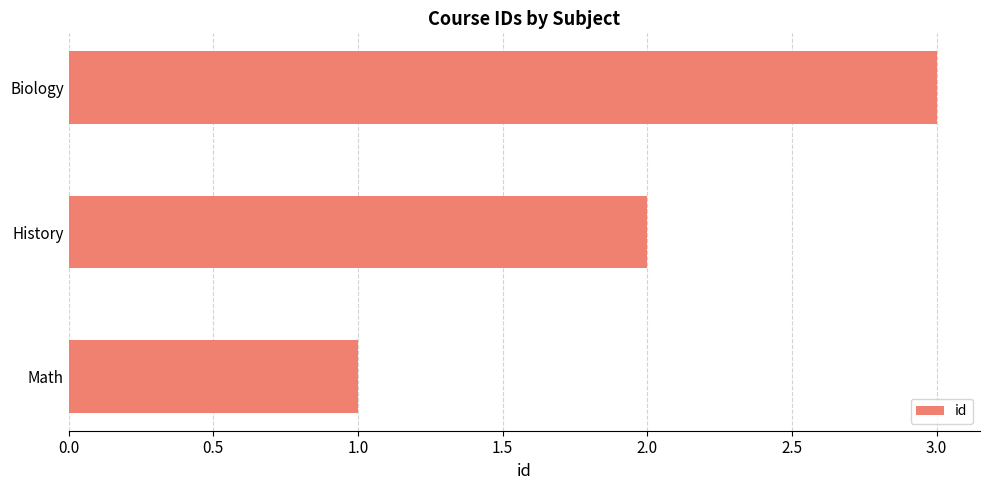

How many bars are there in total?

3